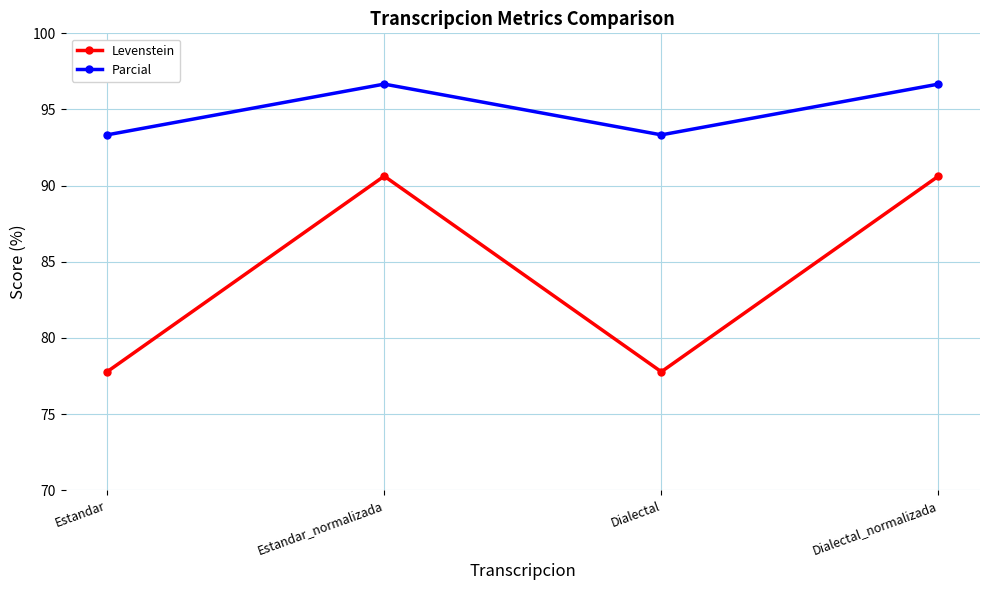

Rank the series by their average value, from lowest to highest.

Levenstein, Parcial